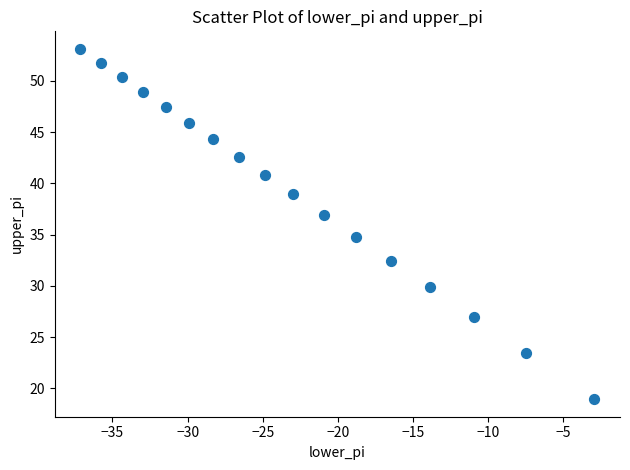

What is the range of Y values (max minus min)?

34.2